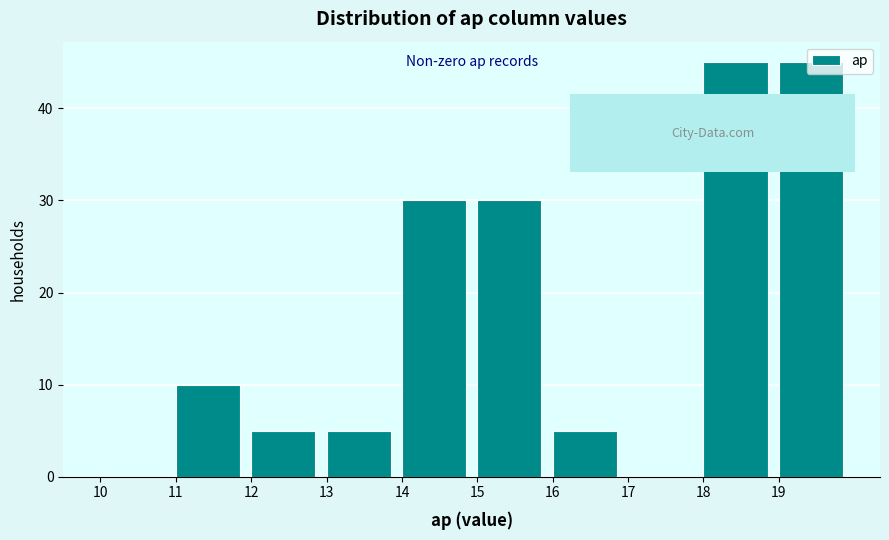

What is the height of the bar covering 16 to 17 on the x-axis? The values are not printed on the chart, so give them approximately, as read against the axis.

5